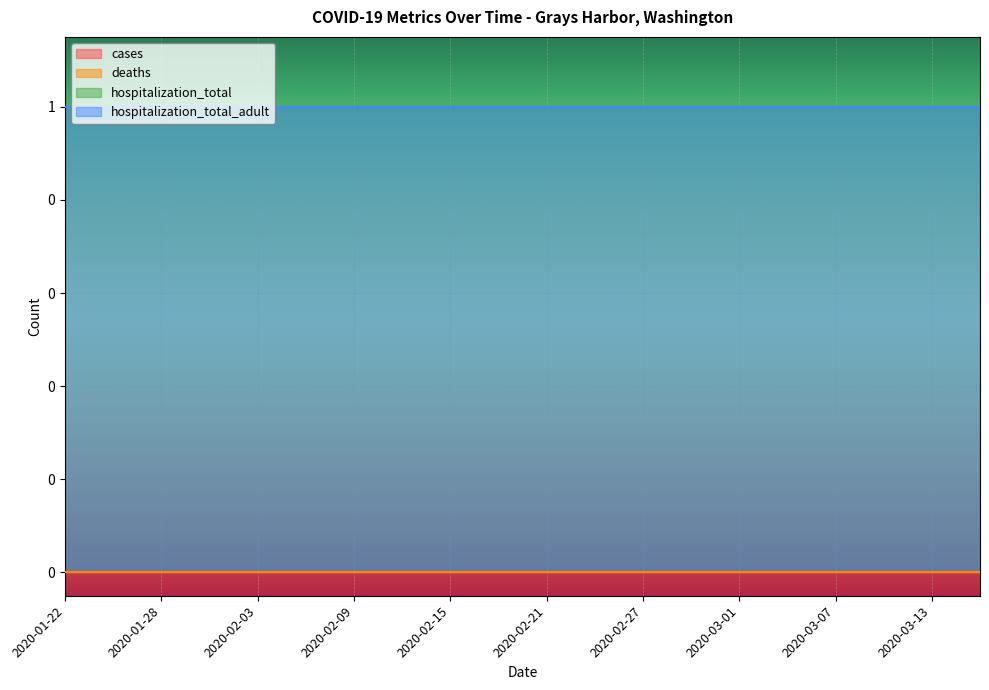

At how many categories does at least one series exceed 0?

20